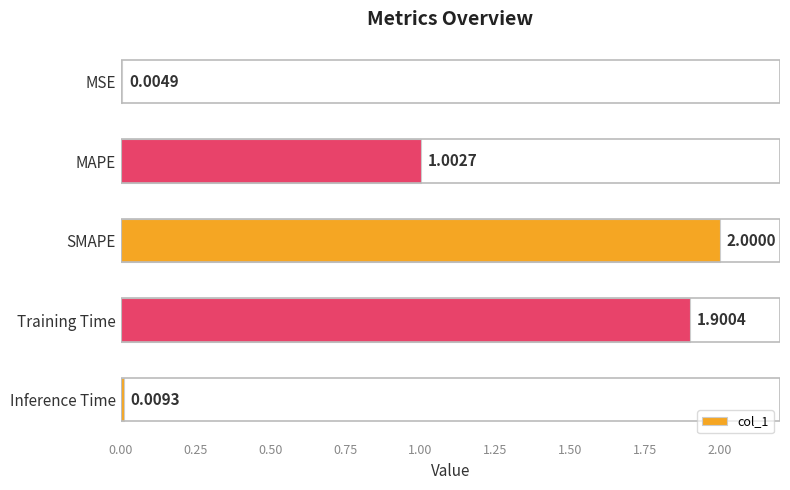

Between MSE and SMAPE, which is larger?

SMAPE